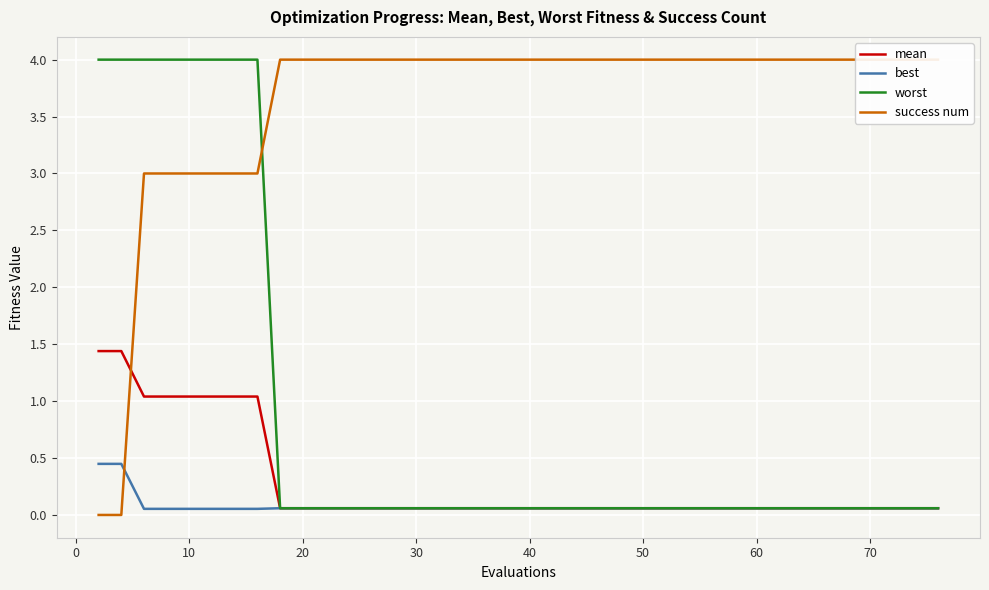

What is the difference between the second highest and second lowest values in the success num series?

4.0